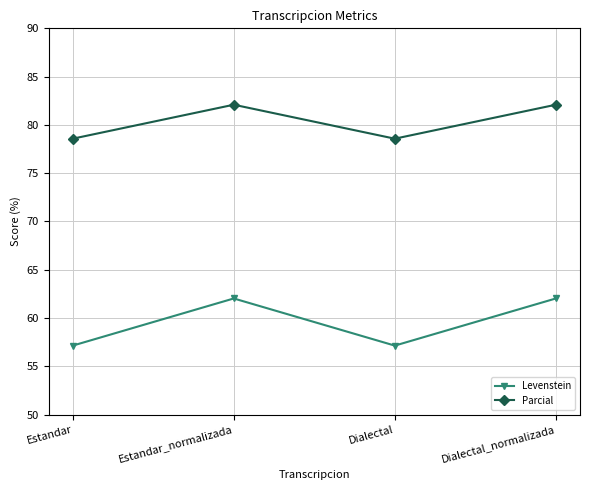

Does the chart display data point markers on the line(s)?

Yes